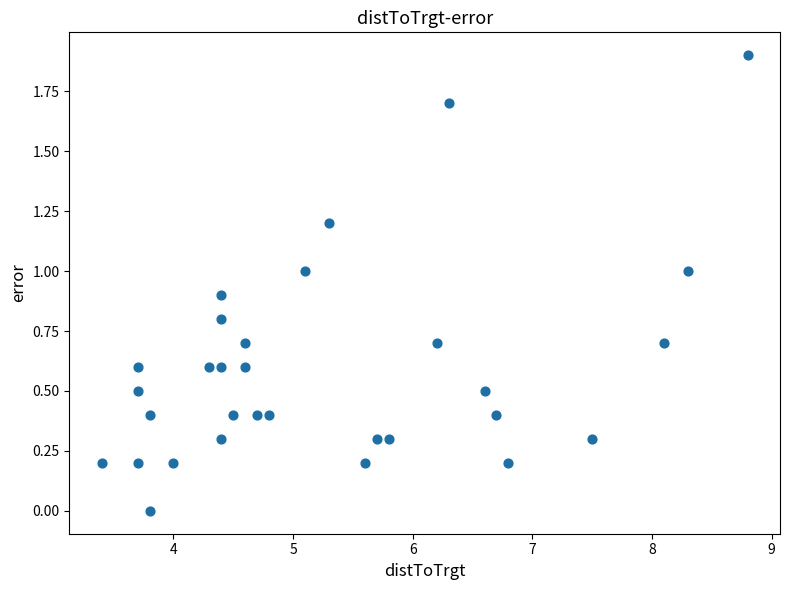

What is the range of Y values (max minus min)?

1.9